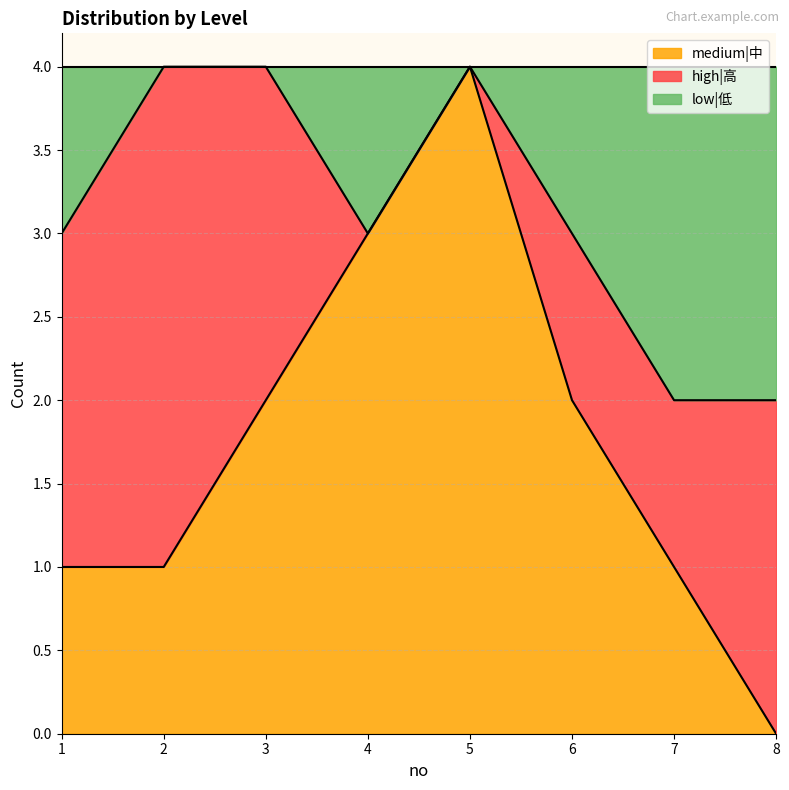

What are all the series names shown in the legend?

medium|中, high|高, low|低